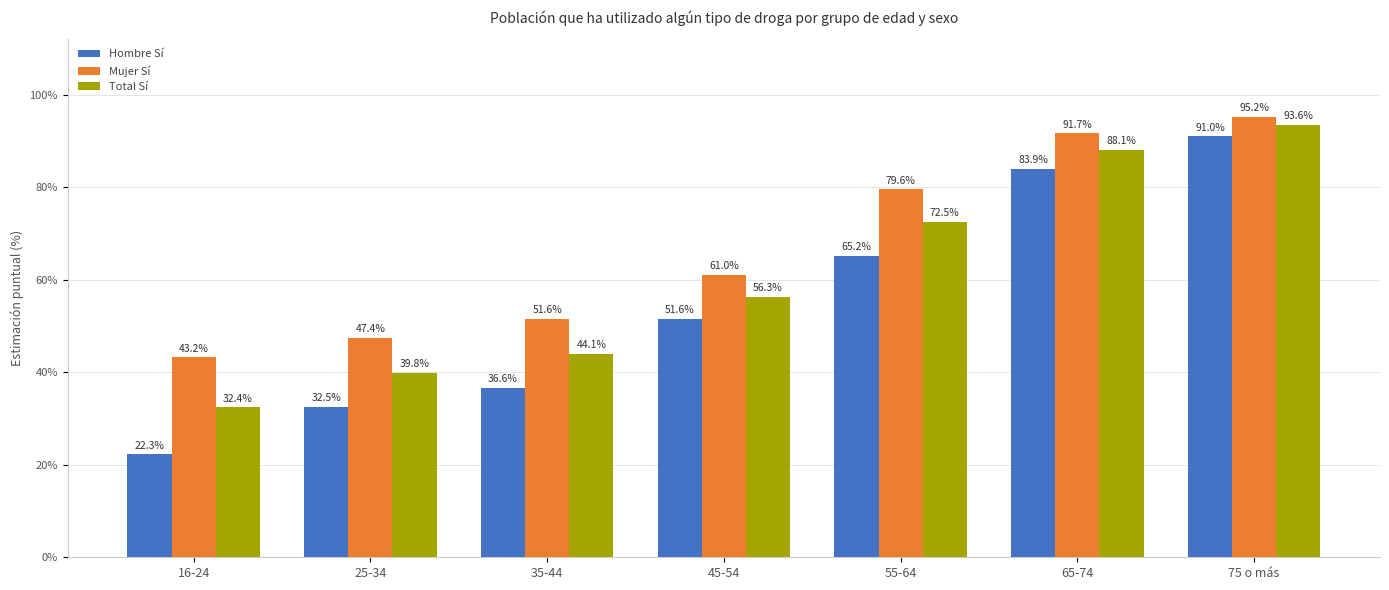

Are the bars horizontal?

No